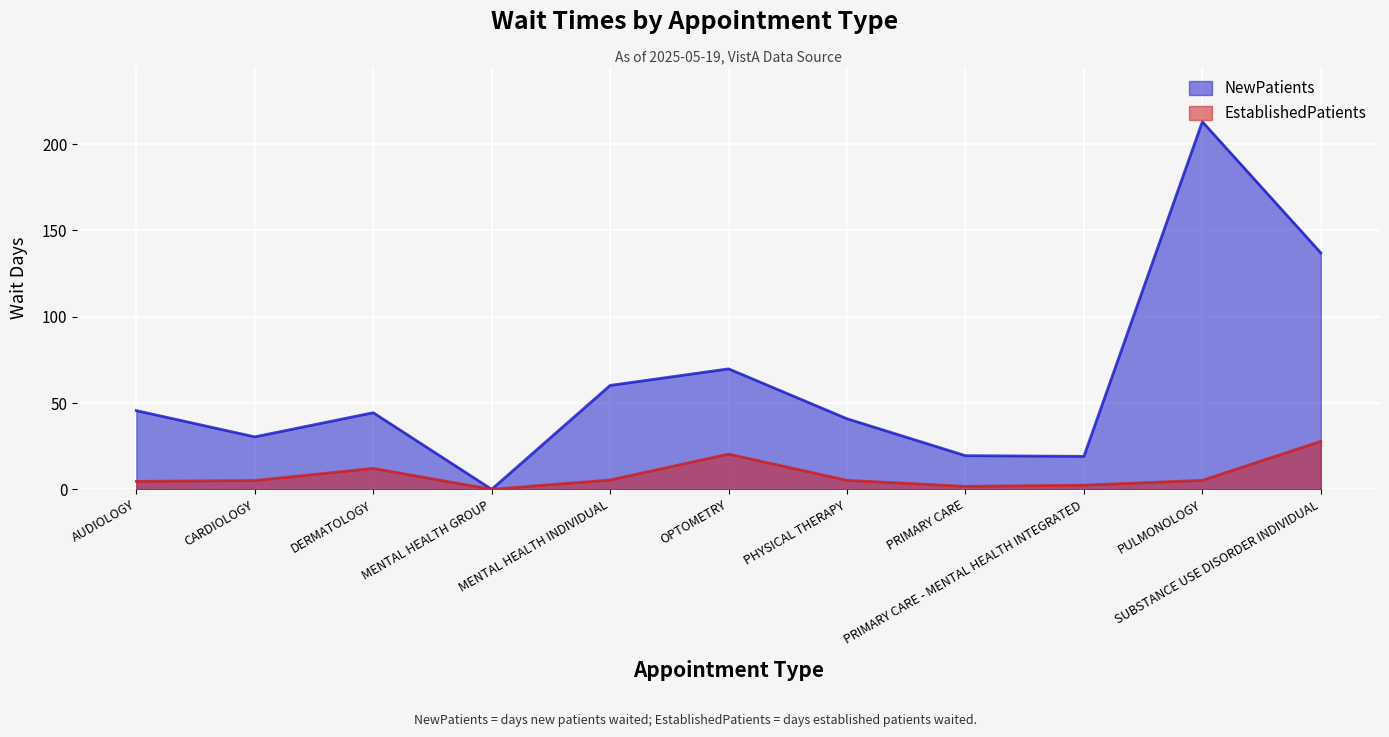

Does the chart display data point markers on the line(s)?

No